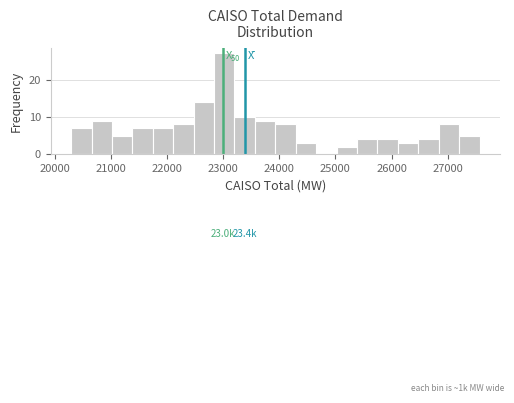

Read against the x-axis, roughly where is the centre of the tallest bar?

23000